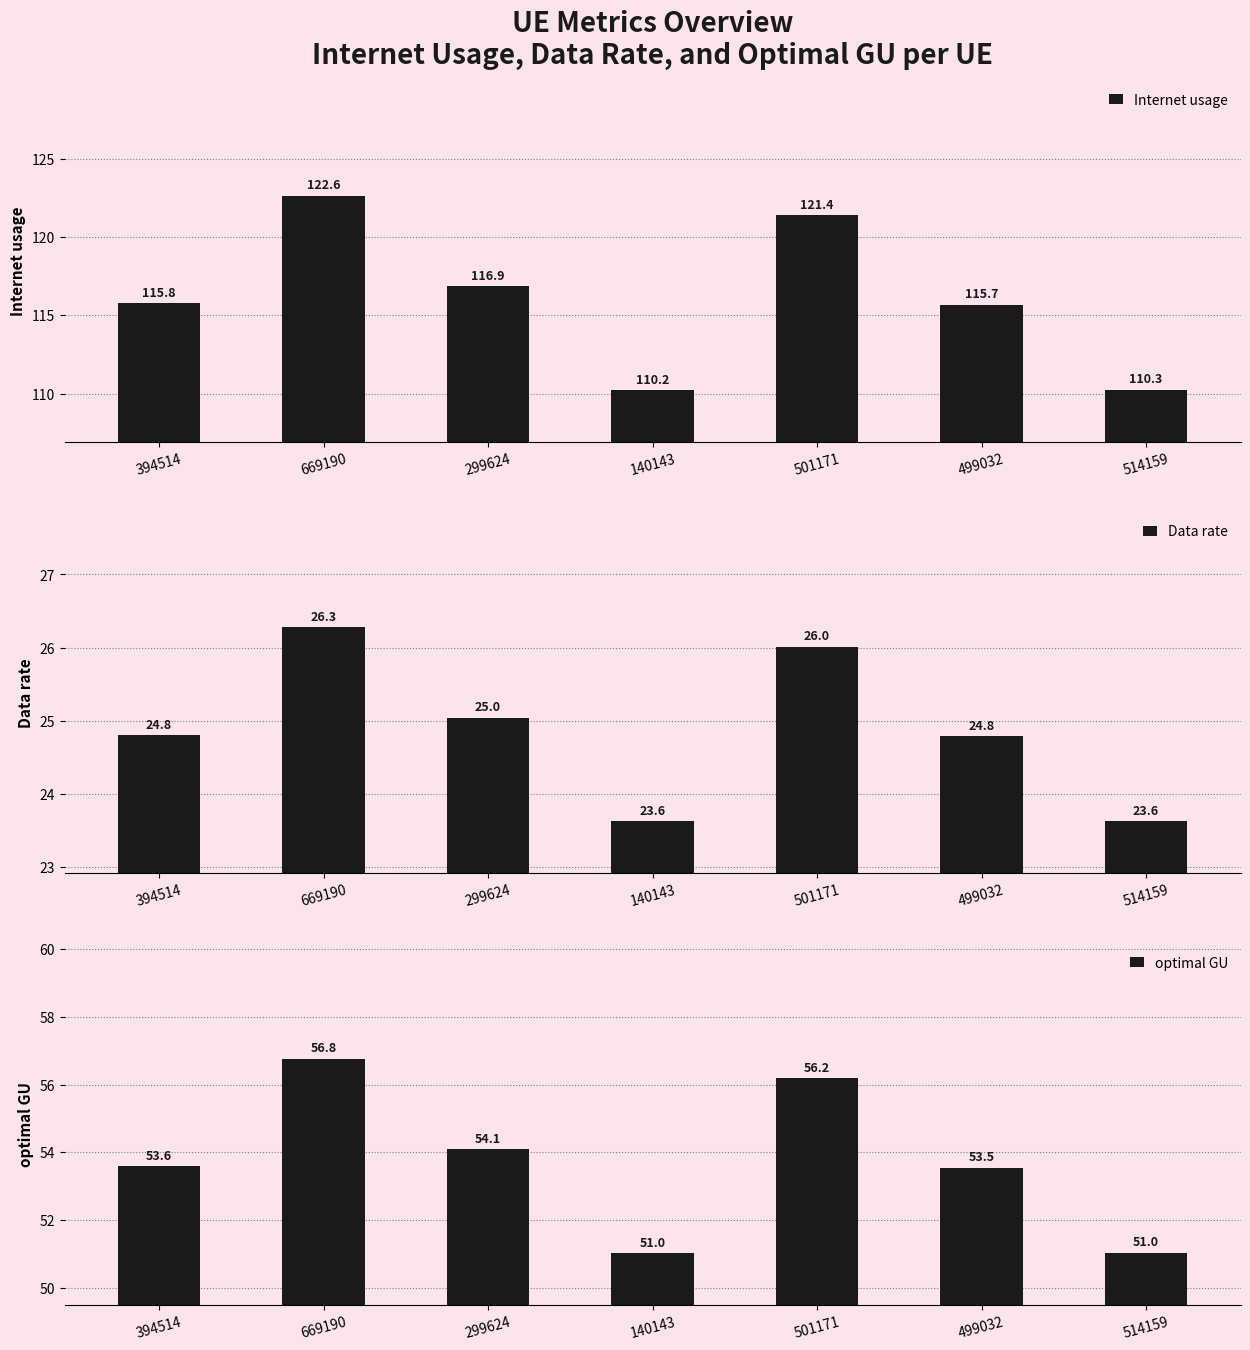

What is the total value across all series at 299624?

196.0